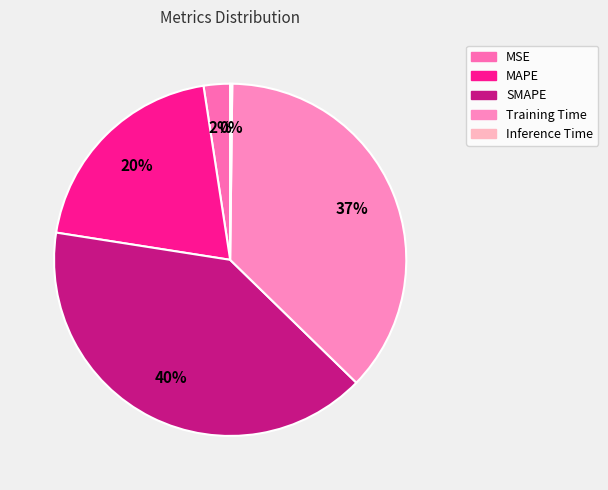

Is it true that Training Time is 23% of the pie?

False